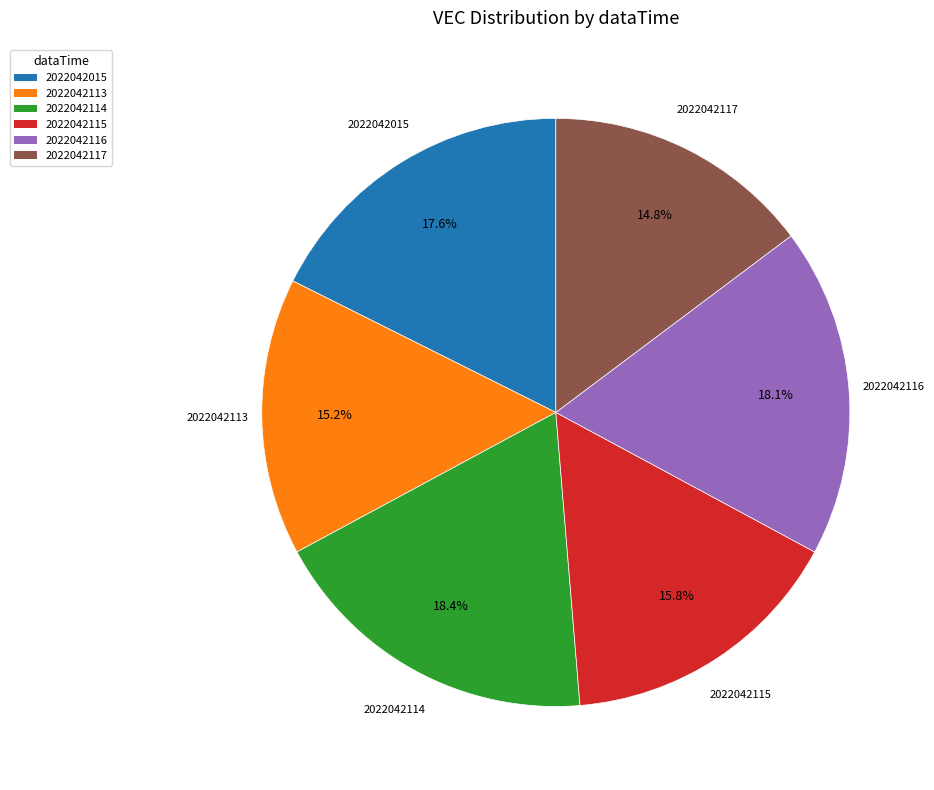

Does 2022042116 represent more than half of the total?

No